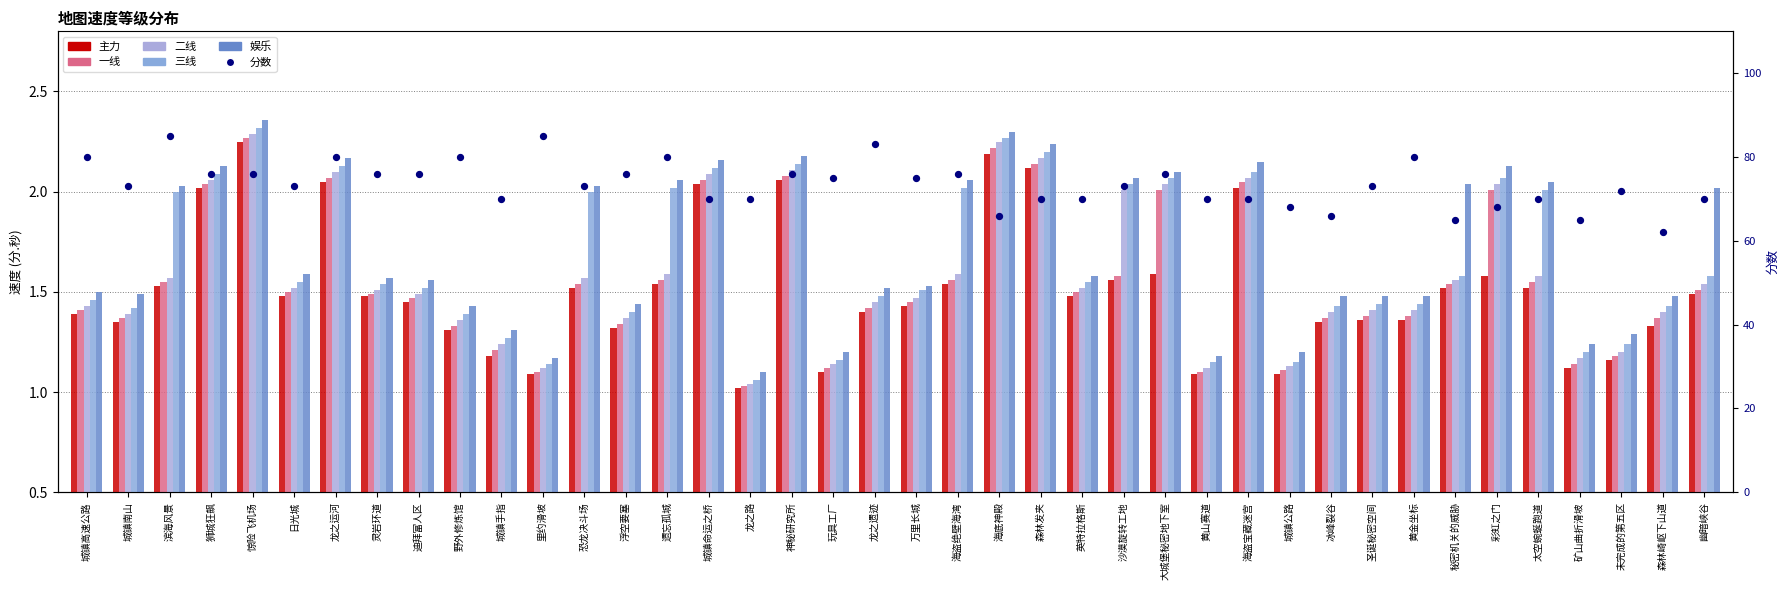

At which category is the sum across all series the highest?

滨海风景